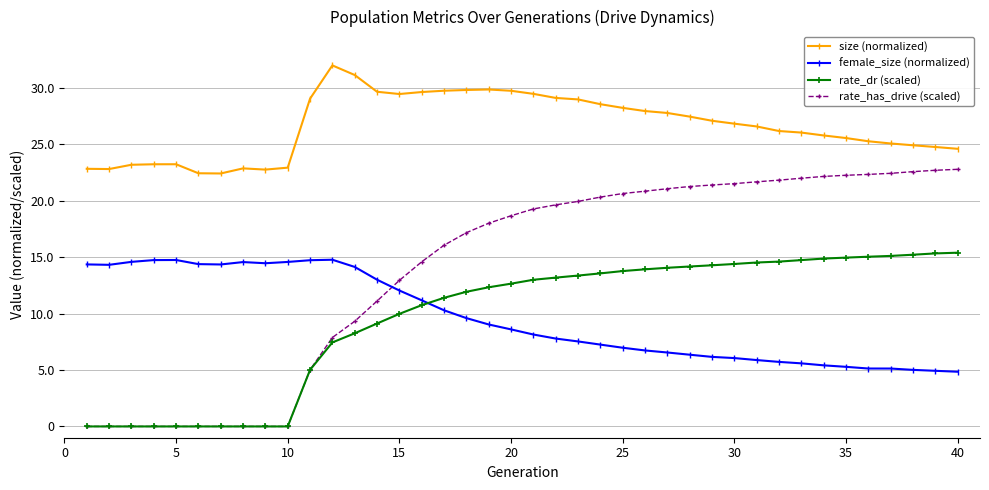

Which series has the largest range (max minus min)?

rate_has_drive (scaled)